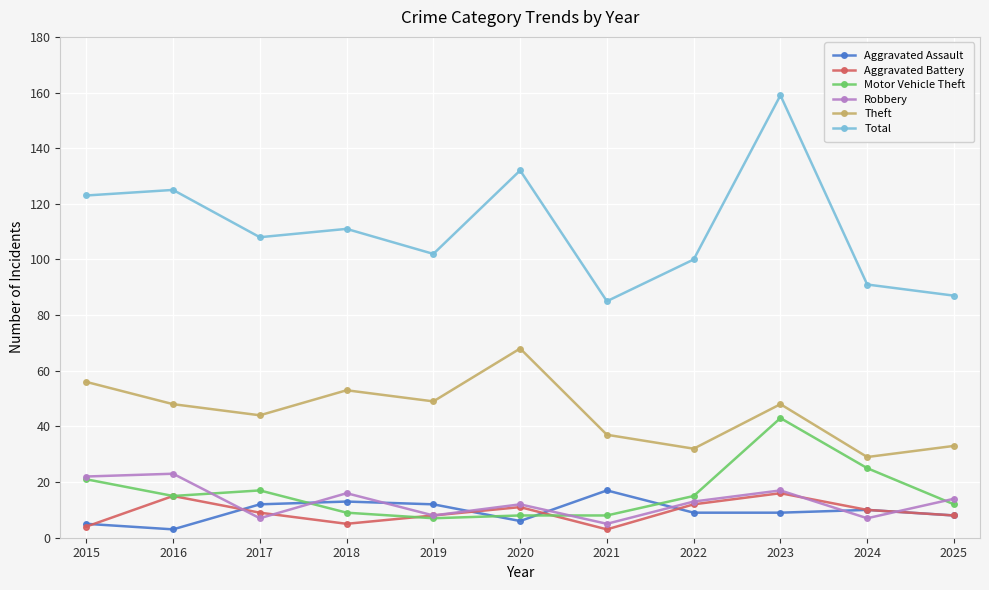

What is the total value across all series at 2021?

155